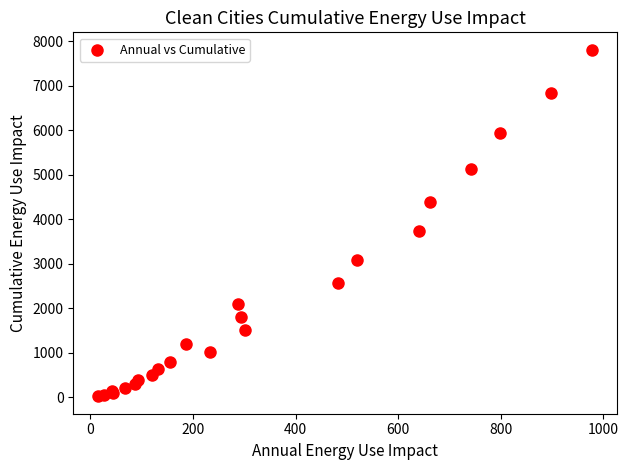

What Y value in the scatter plot is closest to 3910?

3727.8